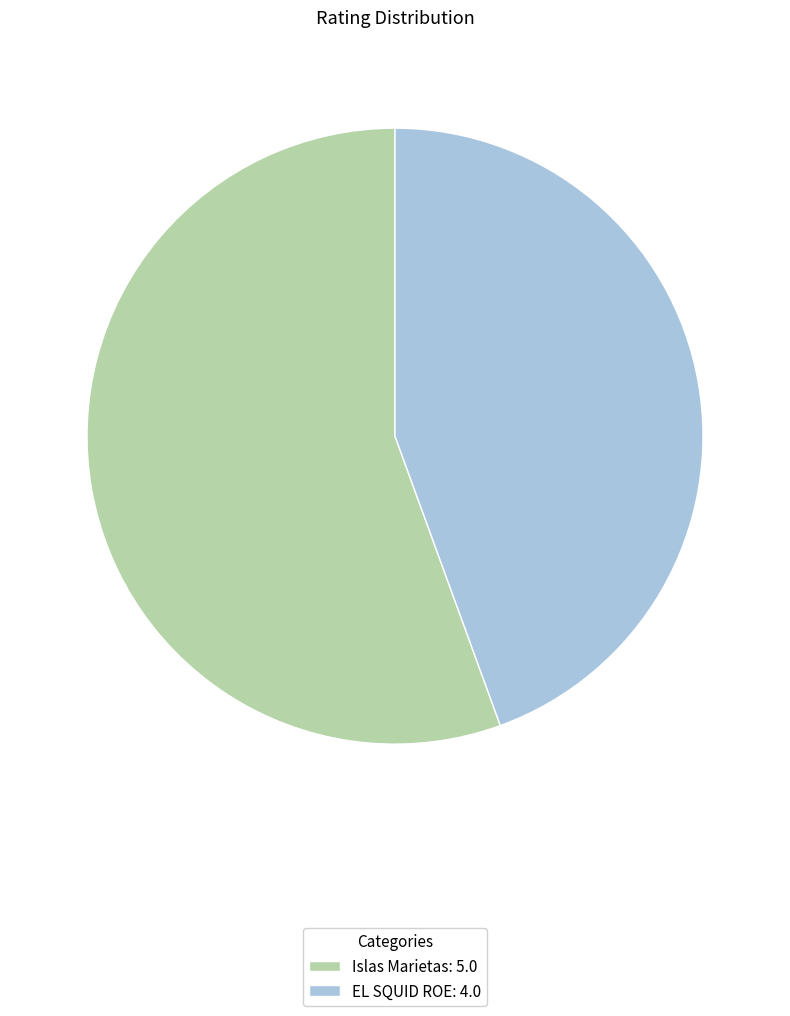

Which has a higher value, EL SQUID ROE or Islas Marietas?

Islas Marietas